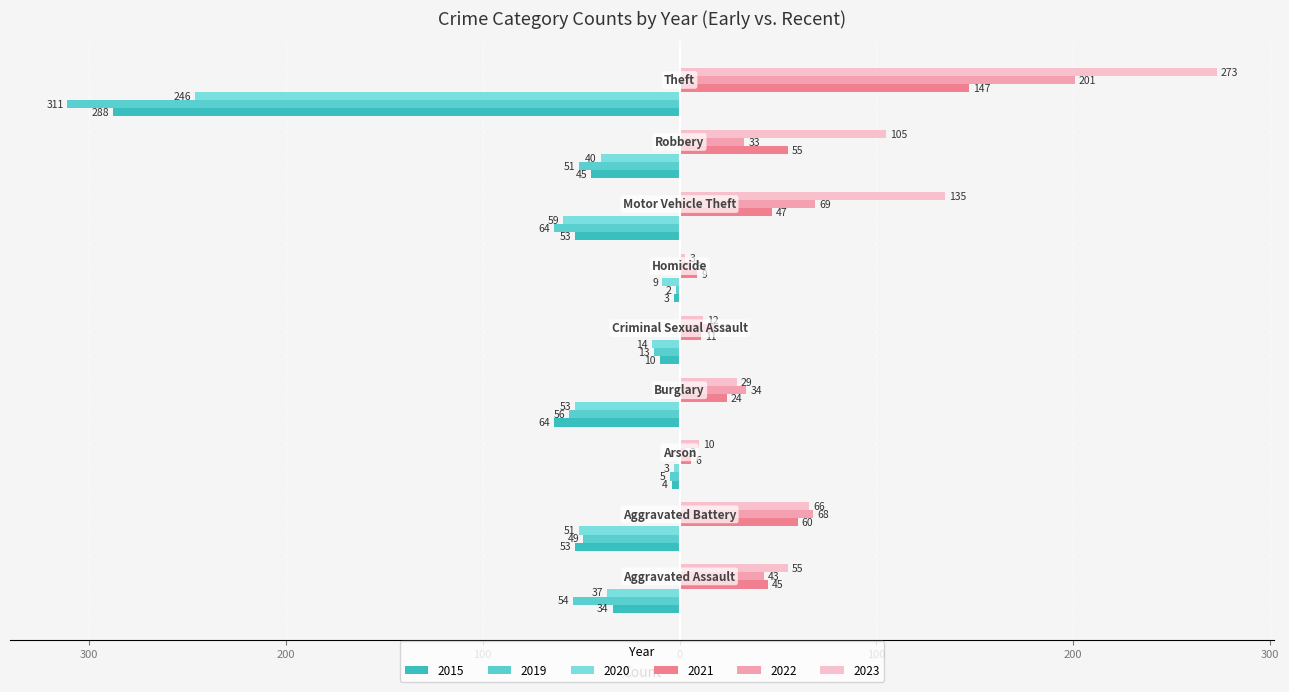

What is the sum of all 2015 values?

-554